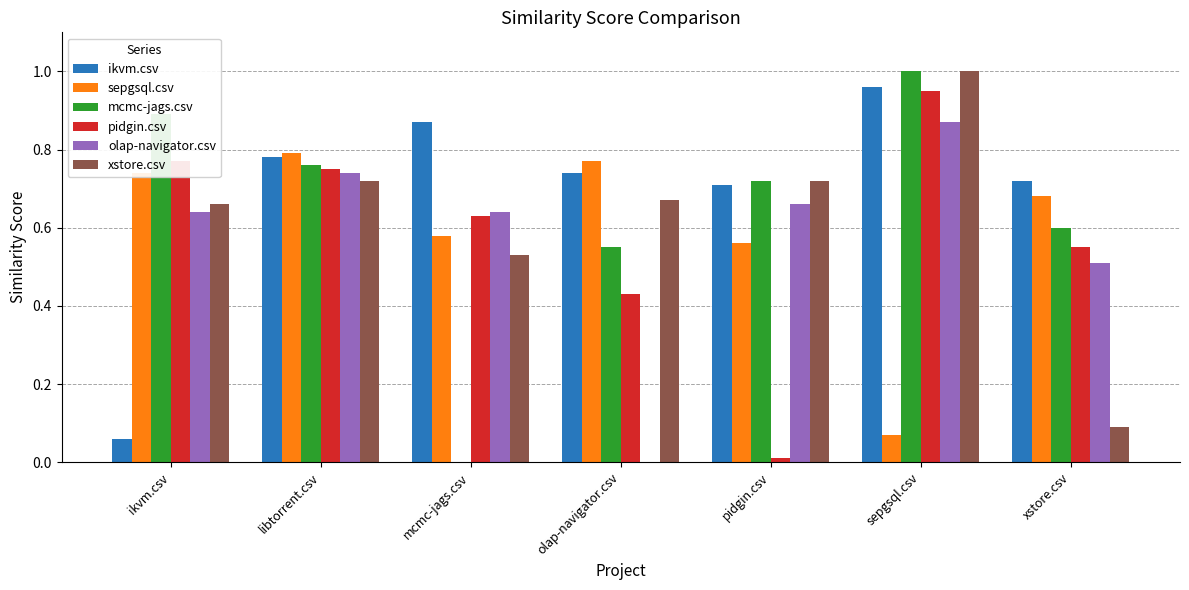

Which series changed the most between sepgsql.csv and xstore.csv?

xstore.csv